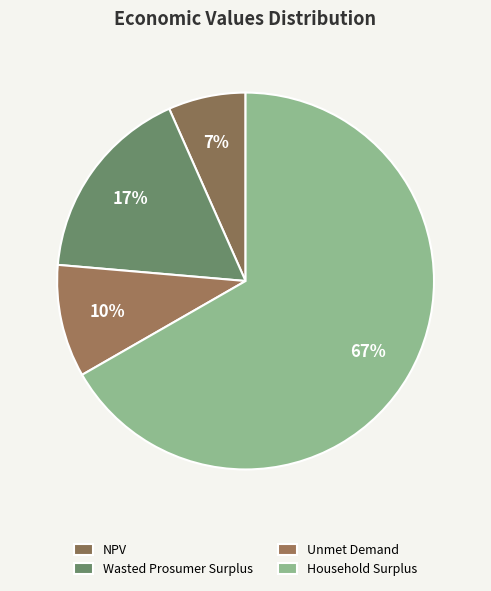

Between Household Surplus and Wasted Prosumer Surplus, which is larger?

Household Surplus